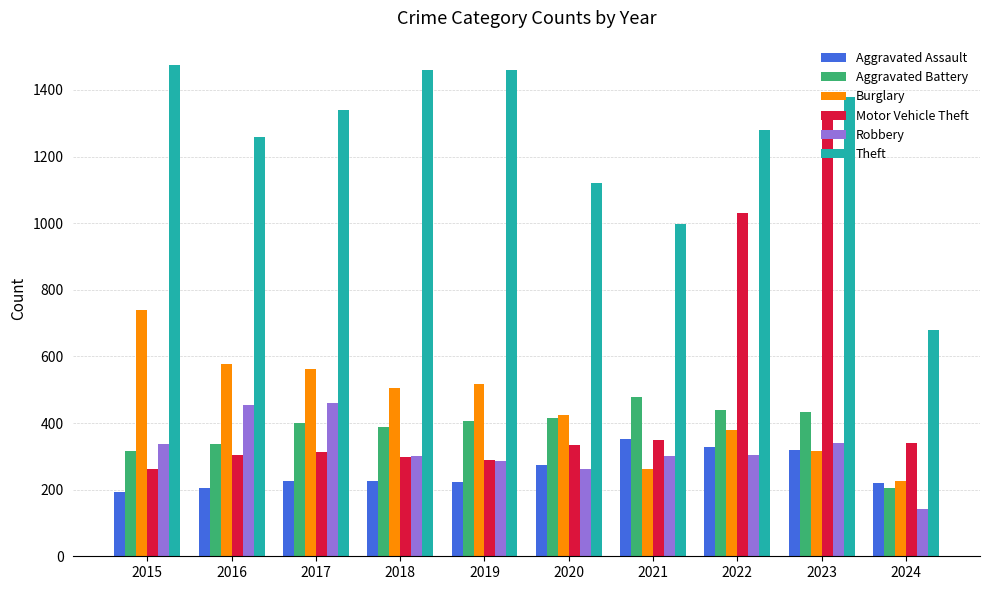

Which series has the largest range (max minus min)?

Motor Vehicle Theft